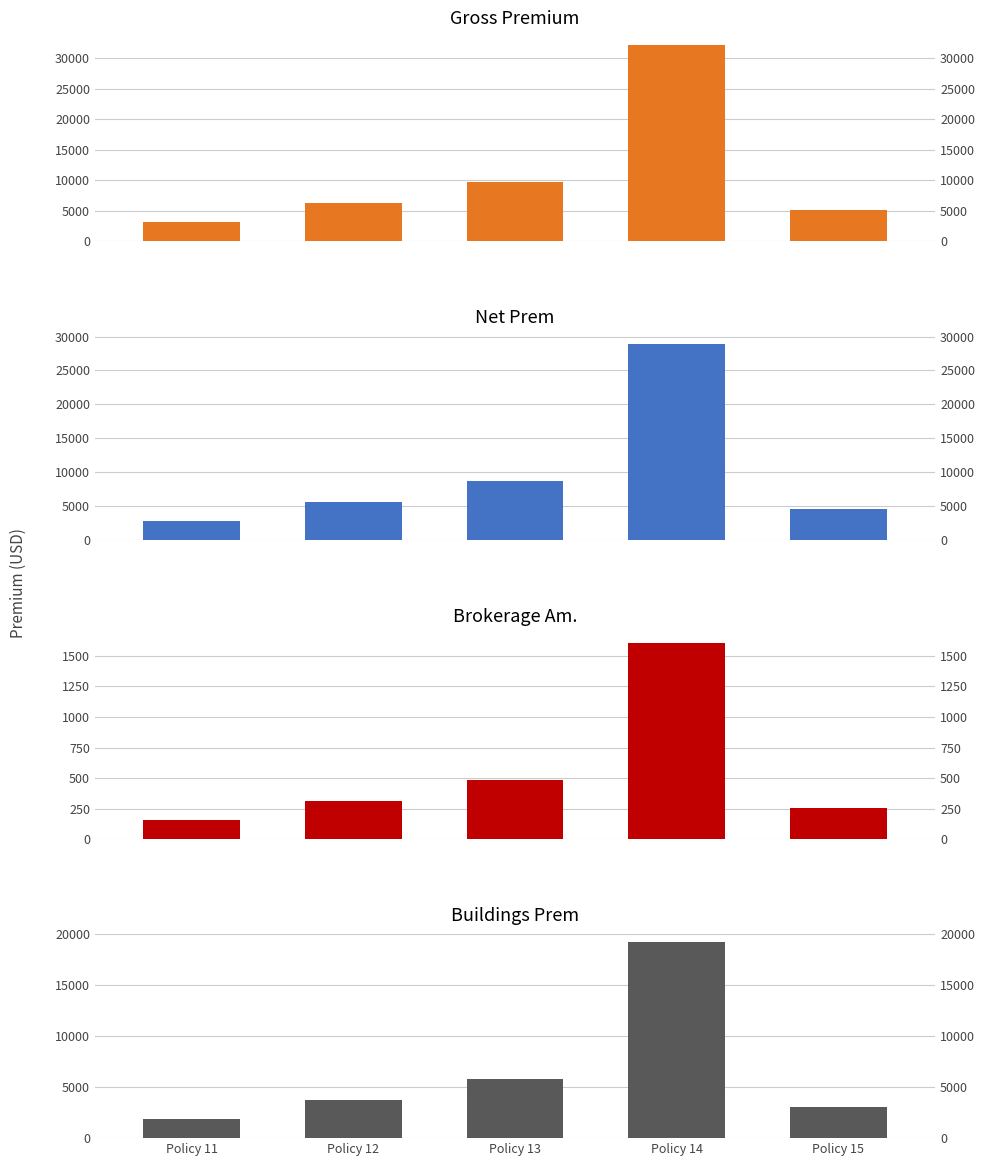

How many series are shown in this chart?

4